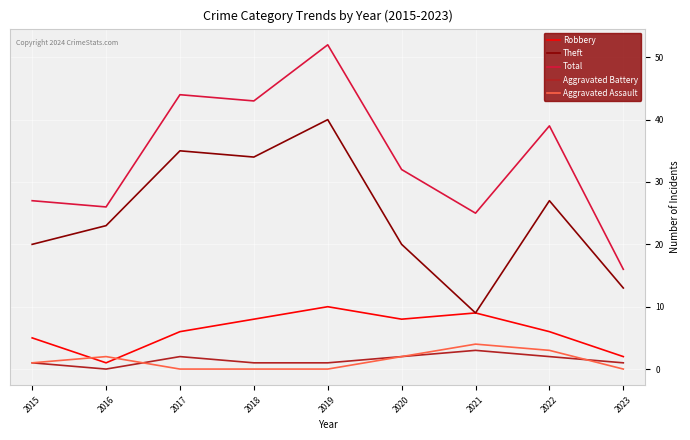

What is the difference between the highest and lowest values at 2017?

44